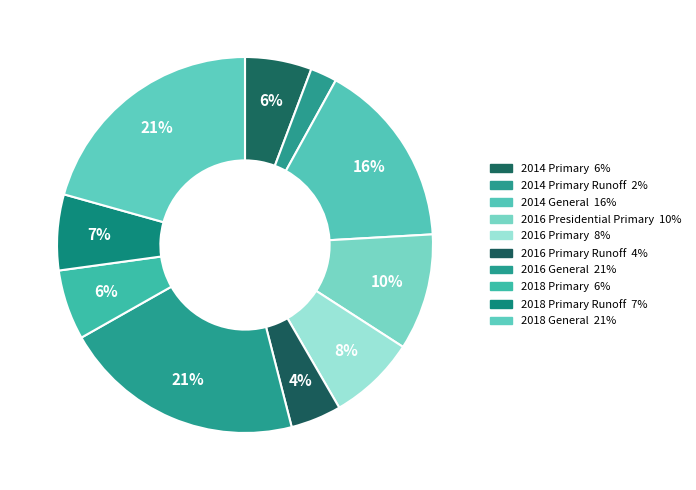

Count the number of slices in the pie.

10